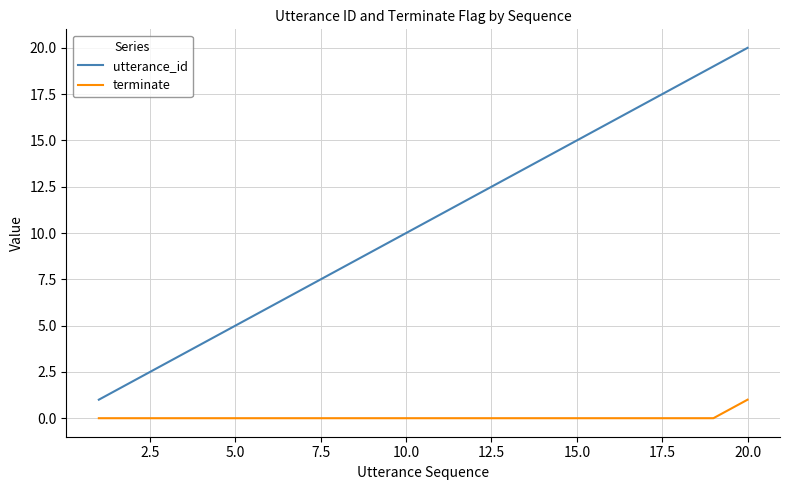

List the series in order of their overall mean, highest first.

utterance_id, terminate